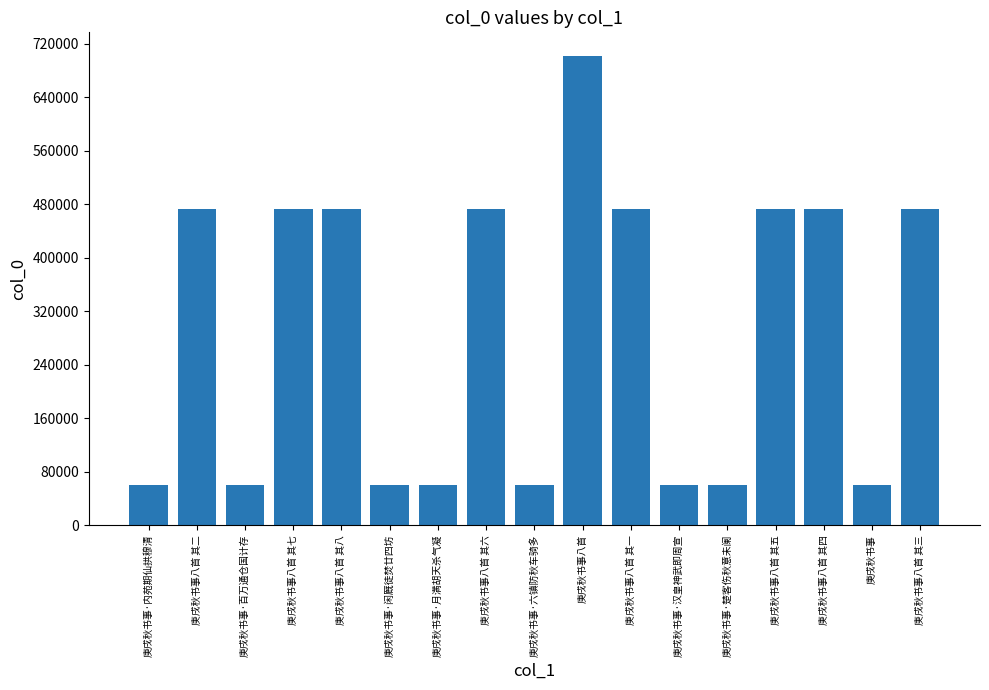

What is the minimum value shown in the chart?

60972